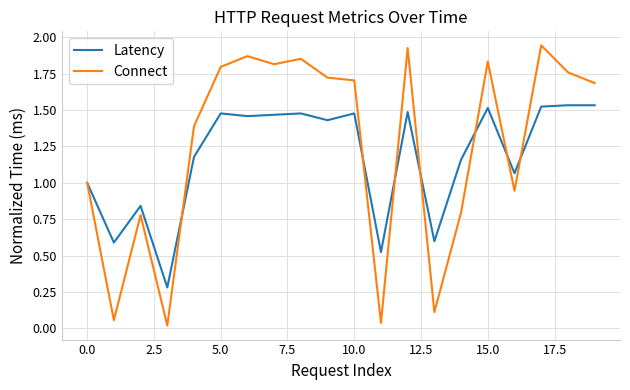

After their last crossing, which series has the higher values: Latency or Connect?

Connect